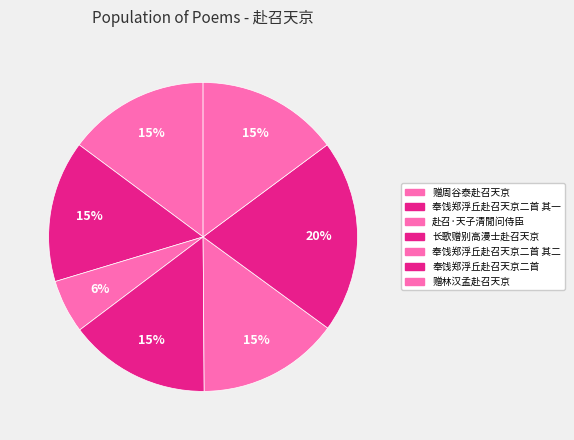

How many segments does this pie chart have?

7